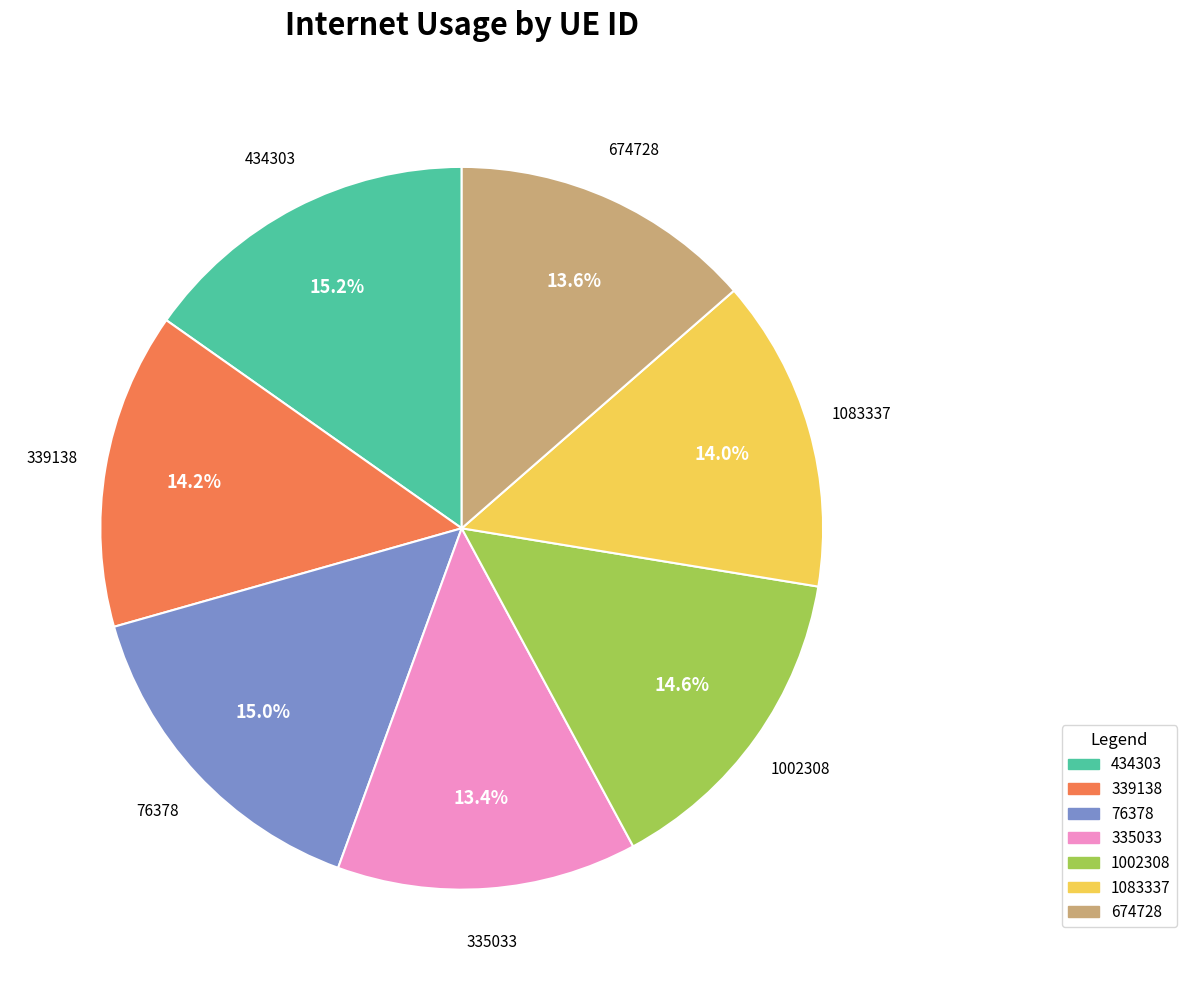

The 339138 slice represents 25% of the pie. True or false?

False